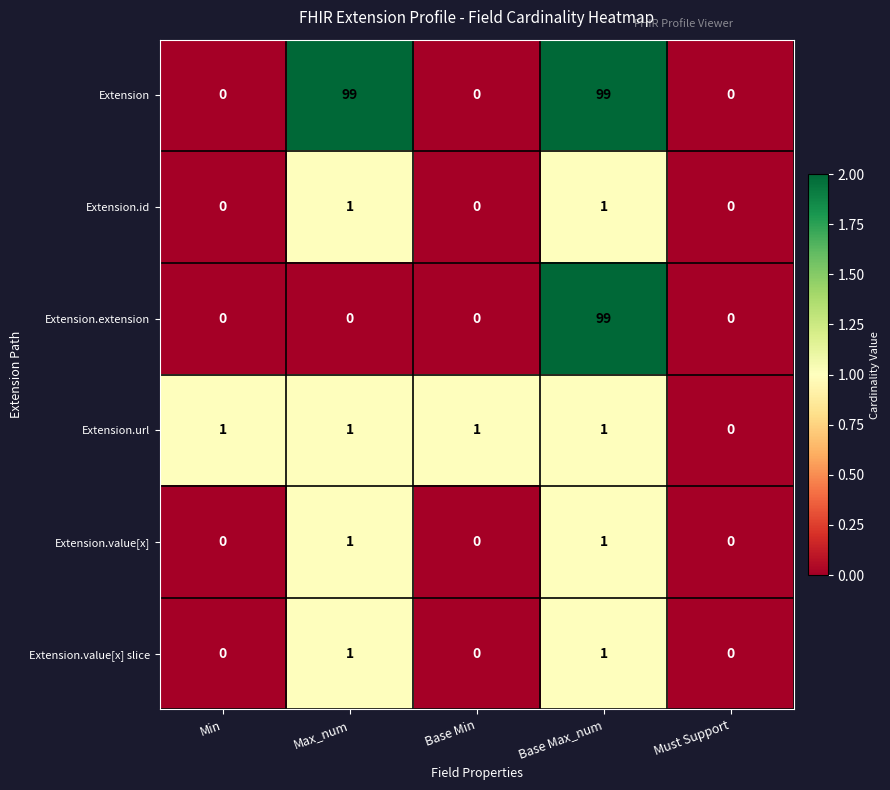

Is it true that Extension.value[x] slice equals 0 at Min?

True